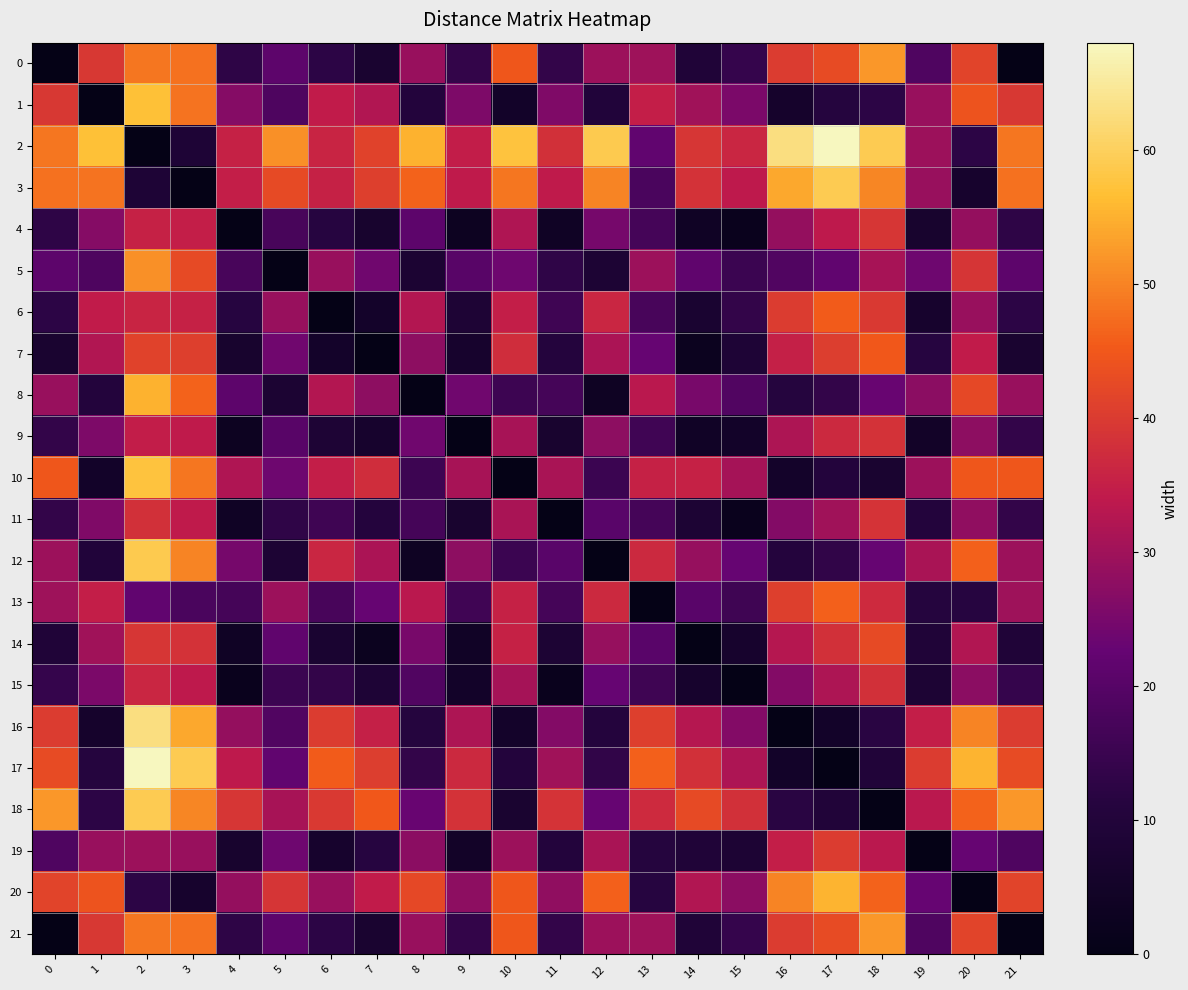

Reading left to right, extract all data points from this chart.

0: 0=0.0	1=39.6	2=48.5	3=47.9	4=13.0	5=21.2	6=12.6	7=7.2	8=29.2	9=13.8	10=44.8	11=13.7	12=29.5	13=29.9	14=9.5	15=14.1	16=40.1	17=43.0	18=52.2	19=18.8	20=41.6	21=0.0
1: 0=39.6	1=0.0	2=56.9	3=48.1	4=26.6	5=18.4	6=34.4	7=32.3	8=10.4	9=25.8	10=5.3	11=25.9	12=10.0	13=34.9	14=30.1	15=25.5	16=5.9	17=11.1	18=12.7	19=29.1	20=44.2	21=39.6
2: 0=48.5	1=56.9	2=0.0	3=8.8	4=35.6	5=51.5	6=35.9	7=41.3	8=55.2	9=34.7	10=57.4	11=38.2	12=58.8	13=22.0	14=39.1	15=36.2	16=62.7	17=68.0	18=59.0	19=29.7	20=12.7	21=48.5
3: 0=47.9	1=48.1	2=8.8	3=0.0	4=34.9	5=42.7	6=35.3	7=40.7	8=46.4	9=34.1	10=48.6	11=34.2	12=50.1	13=18.0	14=38.4	15=33.8	16=54.0	17=59.2	18=50.2	19=29.1	20=6.3	21=47.9
4: 0=13.0	1=26.6	2=35.6	3=34.9	4=0.0	5=17.3	6=11.6	7=6.7	8=21.0	9=3.0	10=31.9	11=4.1	12=24.7	13=17.0	14=4.2	15=2.1	16=28.6	17=33.9	18=39.2	19=6.8	20=28.6	21=13.0
5: 0=21.2	1=18.4	2=51.5	3=42.7	4=17.3	5=0.0	6=29.0	7=24.0	8=8.0	9=20.3	10=23.7	11=13.2	12=8.3	13=29.5	14=21.5	15=15.2	16=19.0	17=21.8	18=31.0	19=23.7	20=38.8	21=21.2
6: 0=12.6	1=34.4	2=35.9	3=35.3	4=11.6	5=29.0	6=0.0	7=5.3	8=32.6	9=8.6	10=34.9	11=15.7	12=36.3	13=17.4	14=7.4	15=13.7	16=40.2	17=45.5	18=39.6	19=6.3	20=29.0	21=12.6
7: 0=7.2	1=32.3	2=41.3	3=40.7	4=6.7	5=24.0	6=5.3	7=0.0	8=27.7	9=6.6	10=37.6	11=10.8	12=31.4	13=22.7	14=2.5	15=8.8	16=35.3	17=40.5	18=45.0	19=11.6	20=34.4	21=7.2
8: 0=29.2	1=10.4	2=55.2	3=46.4	4=21.0	5=8.0	6=32.6	7=27.7	8=0.0	9=24.0	10=15.6	11=16.9	12=3.7	13=33.2	14=25.2	15=18.9	16=10.9	17=13.8	18=23.0	19=27.4	20=42.5	21=29.2
9: 0=13.8	1=25.8	2=34.7	3=34.1	4=3.0	5=20.3	6=8.6	7=6.6	8=24.0	9=0.0	10=31.0	11=7.1	12=27.7	13=16.1	14=4.3	15=5.1	16=31.6	17=36.9	18=38.4	19=5.0	20=27.8	21=13.8
10: 0=44.8	1=5.3	2=57.4	3=48.6	4=31.9	5=23.7	6=34.9	7=37.6	8=15.6	9=31.0	10=0.0	11=31.2	12=15.3	13=35.4	14=35.4	15=30.7	16=5.5	17=10.6	18=7.4	19=29.6	20=44.7	21=44.8
11: 0=13.7	1=25.9	2=38.2	3=34.2	4=4.1	5=13.2	6=15.7	7=10.8	8=16.9	9=7.1	10=31.2	11=0.0	12=20.6	13=16.9	14=8.3	15=2.0	16=26.5	17=30.1	18=38.6	19=10.5	20=28.0	21=13.7
12: 0=29.5	1=10.0	2=58.8	3=50.1	4=24.7	5=8.3	6=36.3	7=31.4	8=3.7	9=27.7	10=15.3	11=20.6	12=0.0	13=36.9	14=28.9	15=22.6	16=10.6	17=13.5	18=22.7	19=31.1	20=46.2	21=29.5
13: 0=29.9	1=34.9	2=22.0	3=18.0	4=17.0	5=29.5	6=17.4	7=22.7	8=33.2	9=16.1	10=35.4	11=16.9	12=36.9	13=0.0	14=20.5	15=15.8	16=40.8	17=46.0	18=37.0	19=11.1	20=11.7	21=29.9
14: 0=9.5	1=30.1	2=39.1	3=38.4	4=4.2	5=21.5	6=7.4	7=2.5	8=25.2	9=4.3	10=35.4	11=8.3	12=28.9	13=20.5	14=0.0	15=6.3	16=32.8	17=38.0	18=42.7	19=9.4	20=32.2	21=9.5
15: 0=14.1	1=25.5	2=36.2	3=33.8	4=2.1	5=15.2	6=13.7	7=8.8	8=18.9	9=5.1	10=30.7	11=2.0	12=22.6	13=15.8	14=6.3	15=0.0	16=26.5	17=31.8	18=38.1	19=8.4	20=27.5	21=14.1
16: 0=40.1	1=5.9	2=62.7	3=54.0	4=28.6	5=19.0	6=40.2	7=35.3	8=10.9	9=31.6	10=5.5	11=26.5	12=10.6	13=40.8	14=32.8	15=26.5	16=0.0	17=5.2	18=12.1	19=35.0	20=50.1	21=40.1
17: 0=43.0	1=11.1	2=68.0	3=59.2	4=33.9	5=21.8	6=45.5	7=40.5	8=13.8	9=36.9	10=10.6	11=30.1	12=13.5	13=46.0	14=38.0	15=31.8	16=5.2	17=0.0	18=9.8	19=40.2	20=55.3	21=43.0
18: 0=52.2	1=12.7	2=59.0	3=50.2	4=39.2	5=31.0	6=39.6	7=45.0	8=23.0	9=38.4	10=7.4	11=38.6	12=22.7	13=37.0	14=42.7	15=38.1	16=12.1	17=9.8	18=0.0	19=33.4	20=46.3	21=52.2
19: 0=18.8	1=29.1	2=29.7	3=29.1	4=6.8	5=23.7	6=6.3	7=11.6	8=27.4	9=5.0	10=29.6	11=10.5	12=31.1	13=11.1	14=9.4	15=8.4	16=35.0	17=40.2	18=33.4	19=0.0	20=22.8	21=18.8
20: 0=41.6	1=44.2	2=12.7	3=6.3	4=28.6	5=38.8	6=29.0	7=34.4	8=42.5	9=27.8	10=44.7	11=28.0	12=46.2	13=11.7	14=32.2	15=27.5	16=50.1	17=55.3	18=46.3	19=22.8	20=0.0	21=41.6
21: 0=0.0	1=39.6	2=48.5	3=47.9	4=13.0	5=21.2	6=12.6	7=7.2	8=29.2	9=13.8	10=44.8	11=13.7	12=29.5	13=29.9	14=9.5	15=14.1	16=40.1	17=43.0	18=52.2	19=18.8	20=41.6	21=0.0